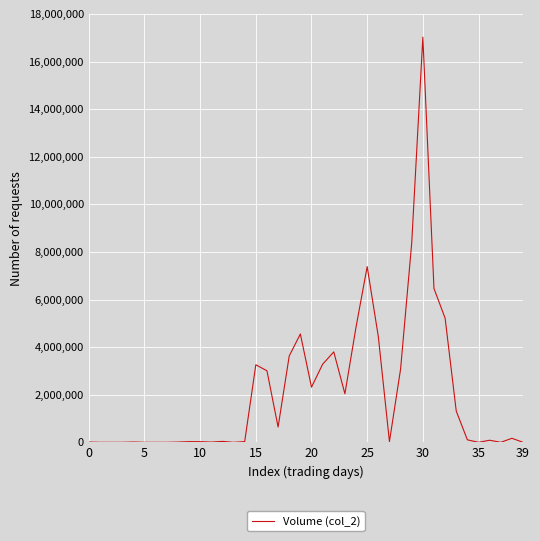

What is the greatest value displayed?

17023700